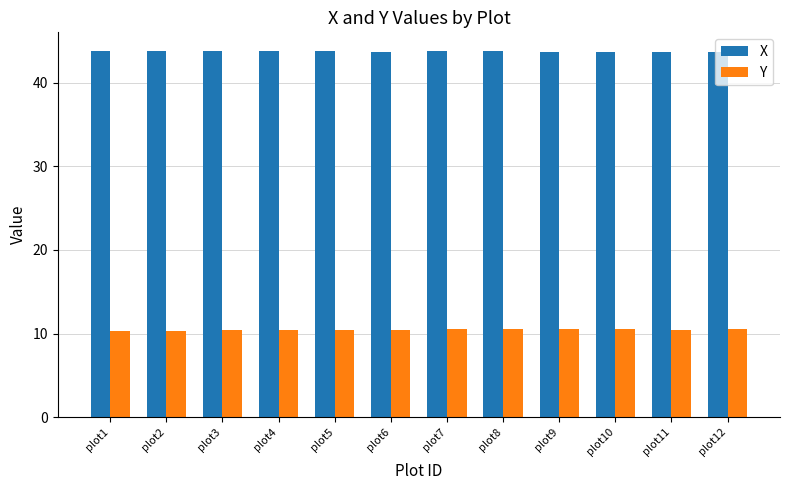

What is the sum of all X values?

525.1